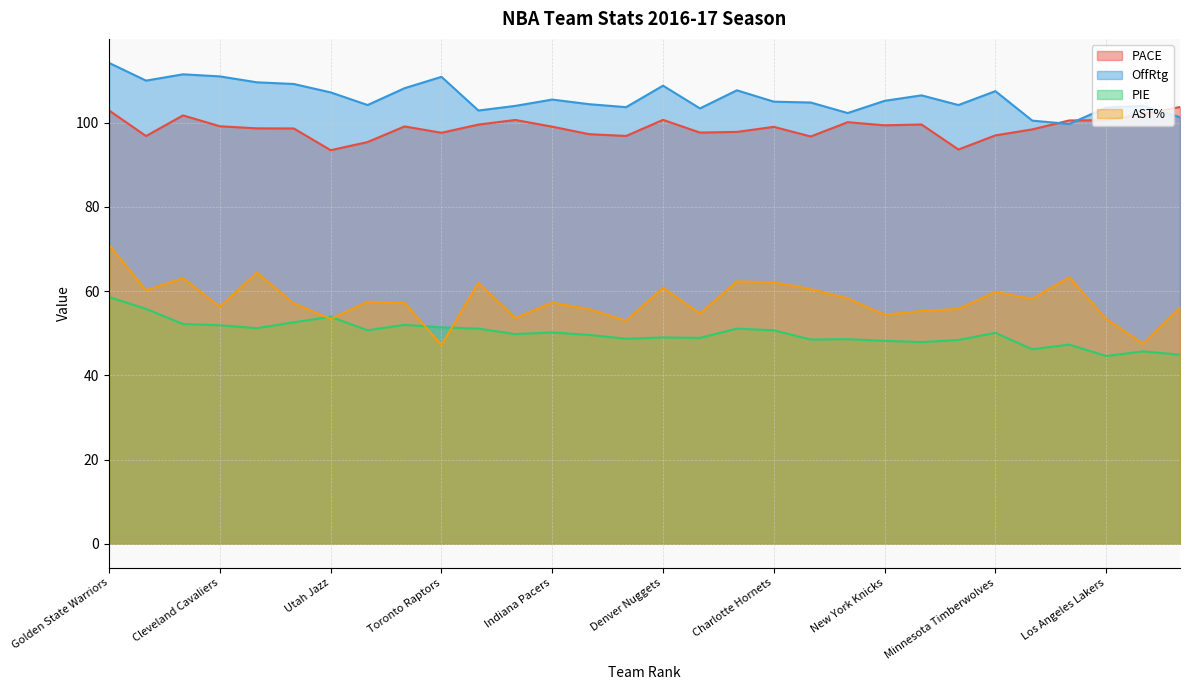

In AST%, how many points are lower than both neighbors (excluding endpoints)?

10